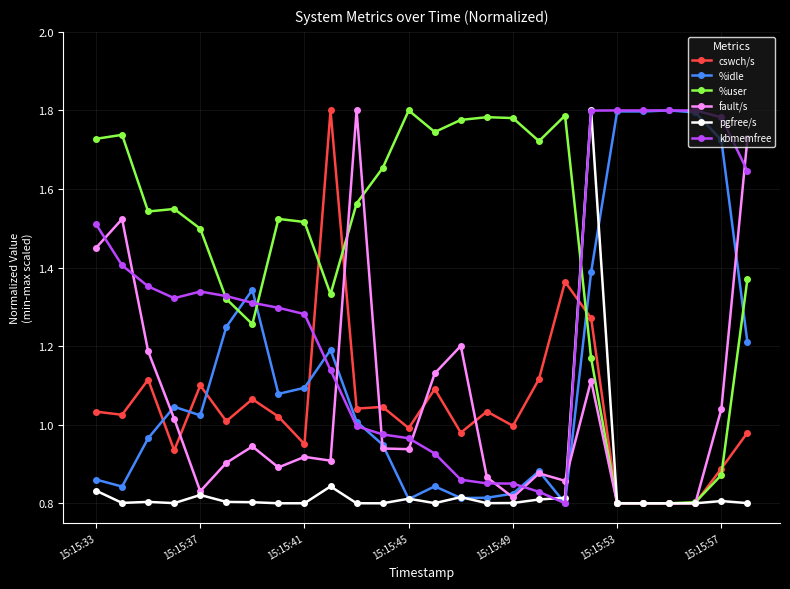

Which series has the largest total across all categories?

%user